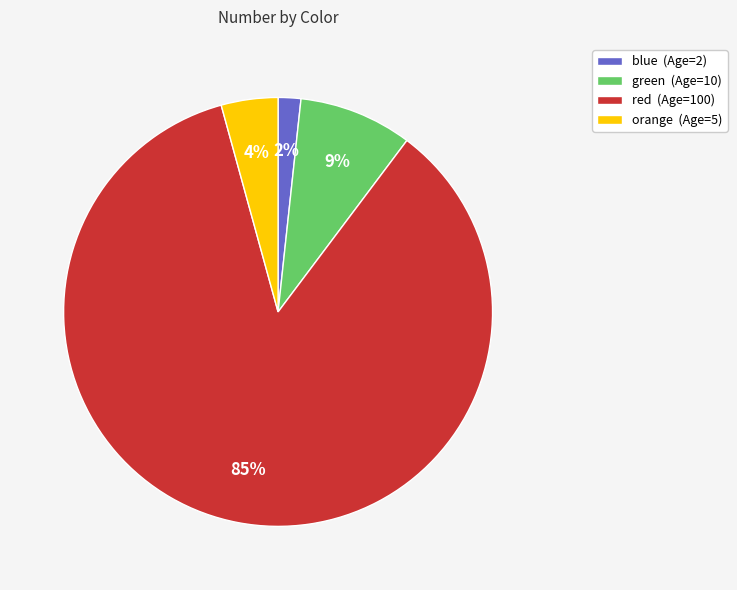

Is it true that red is 79% of the pie?

False